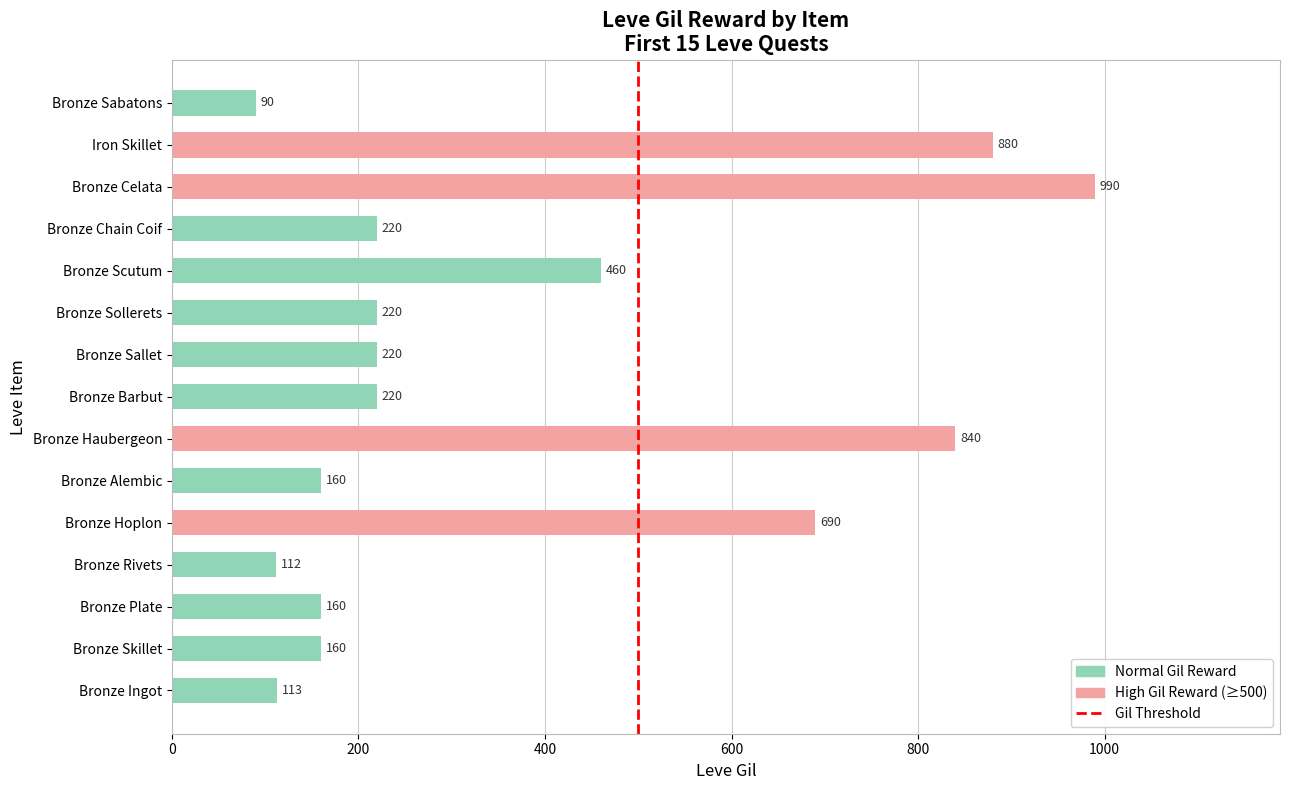

What is the difference between the values at Bronze Sabatons and Bronze Sollerets?

130